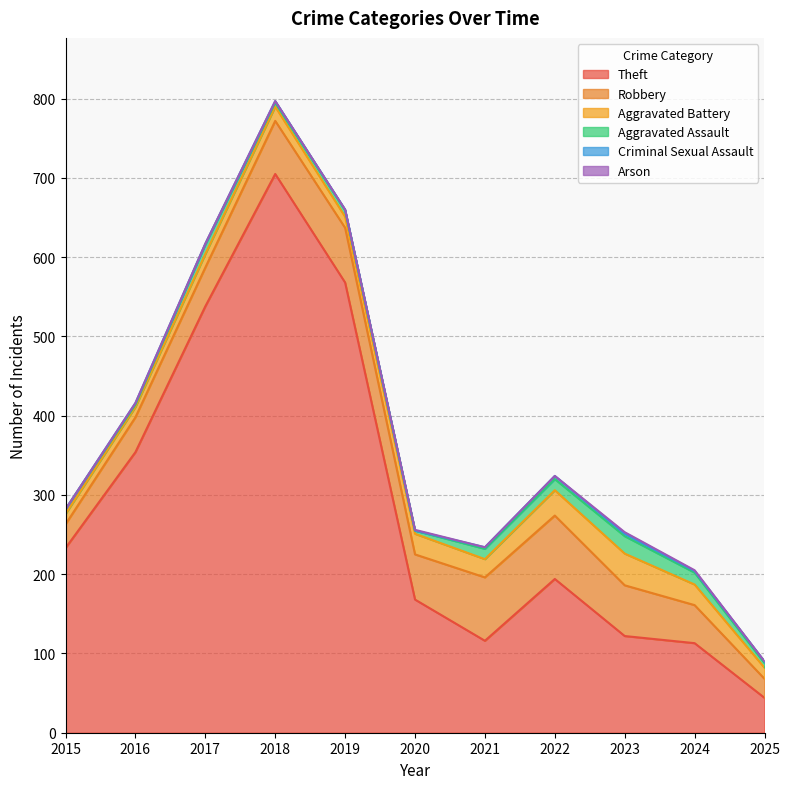

Which series changed the most between 2017 and 2025?

Theft